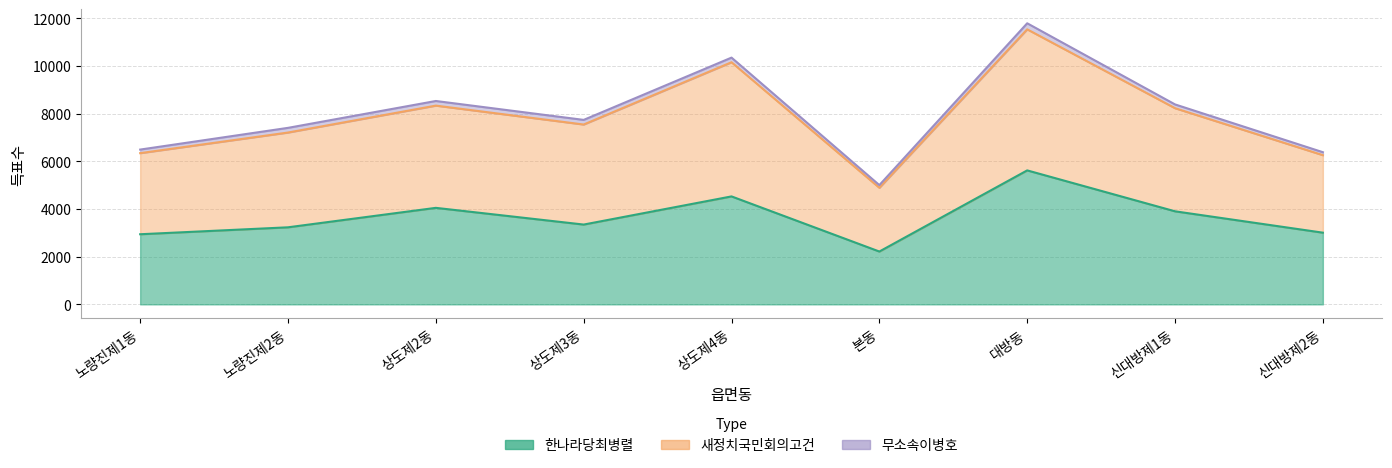

In 한나라당최병렬, how many points are lower than both neighbors (excluding endpoints)?

2